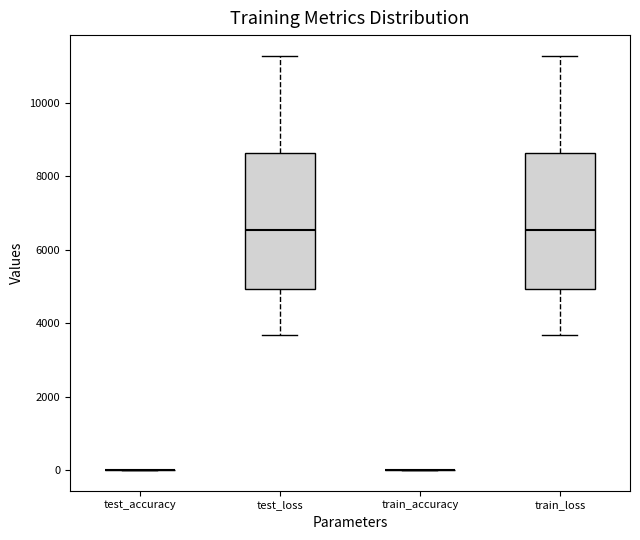

Reading left to right, read every box against the y-axis: the position of its median line, the range the box covers, and the ends of its whiskers. The values are not printed on the chart, so give them approximately, as read against the axis.

test_accuracy: box collapsed to a line at 0, whiskers 0 to 0
test_loss: median 6600, box 5000 to 8600, whiskers 3600 to 11200
train_accuracy: box collapsed to a line at 0, whiskers 0 to 0
train_loss: median 6600, box 5000 to 8600, whiskers 3600 to 11200